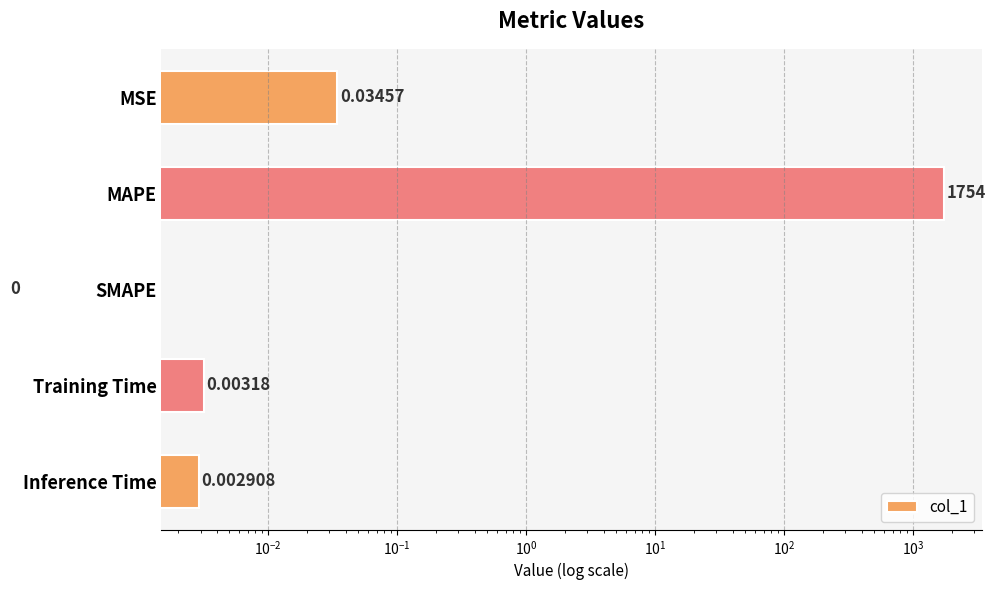

Does the chart contain any negative values?

No